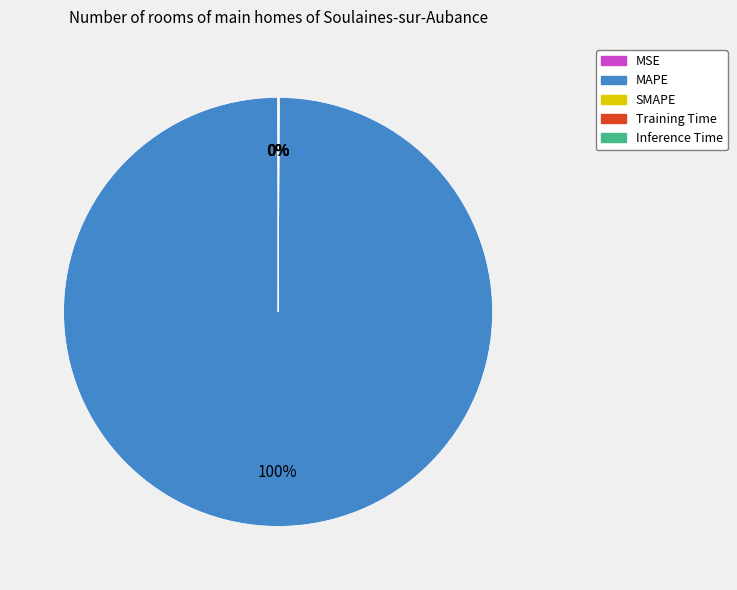

To the nearest percent, what is the difference between the largest and smallest slice percentages?

100%